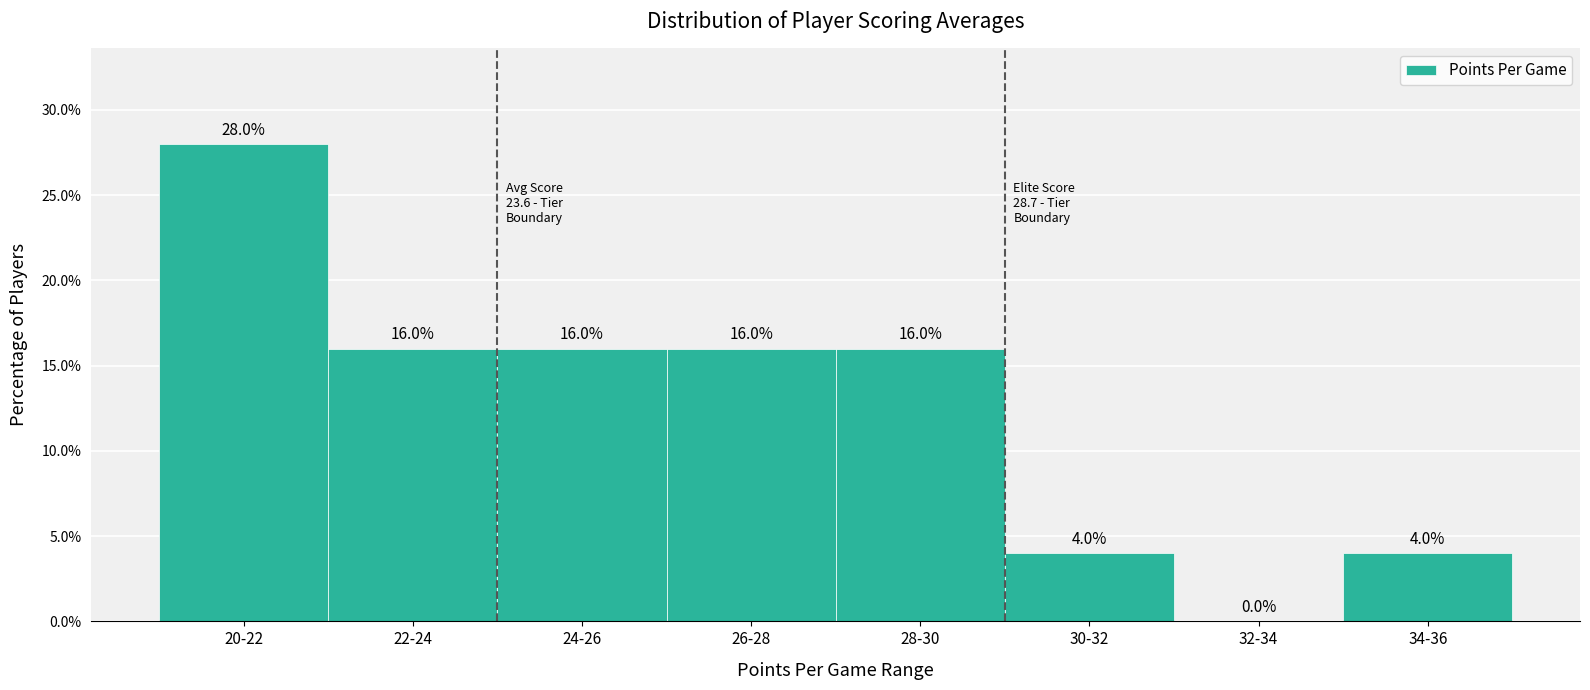

Reading left to right, list all the values displayed in this chart.

20-22=28.0	22-24=16.0	24-26=16.0	26-28=16.0	28-30=16.0	30-32=4.0	32-34=0.0	34-36=4.0